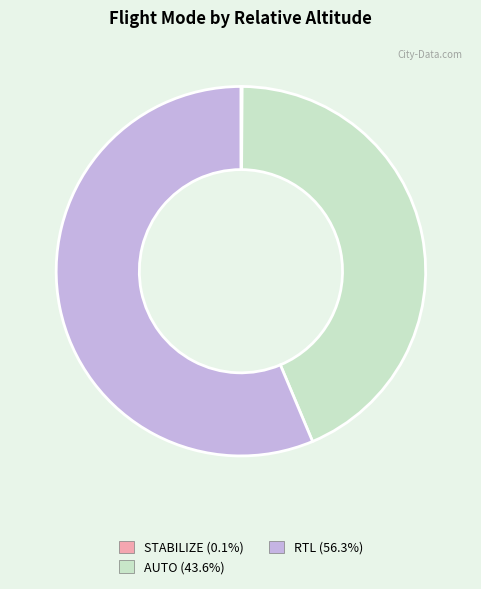

Is it true that AUTO is 44% of the pie?

True